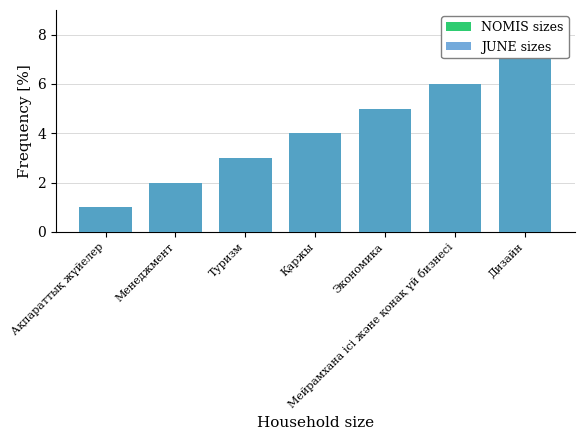

The JUNE sizes series shows 2 at Менеджмент. True or false?

True